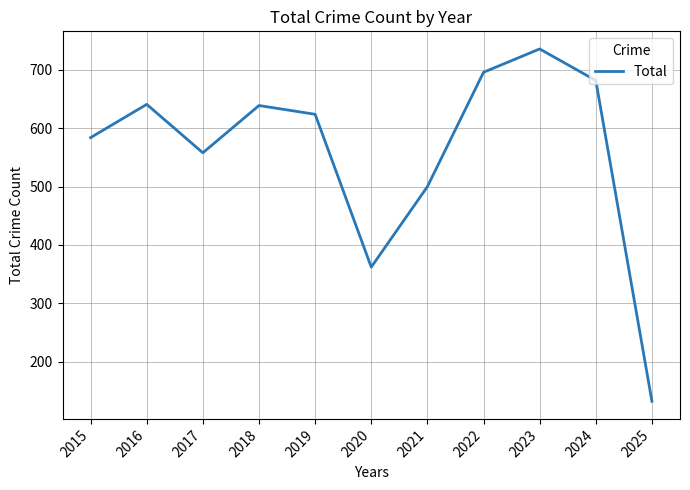

Approximately how many times larger is the value at 2023 compared to 2022?

1.1